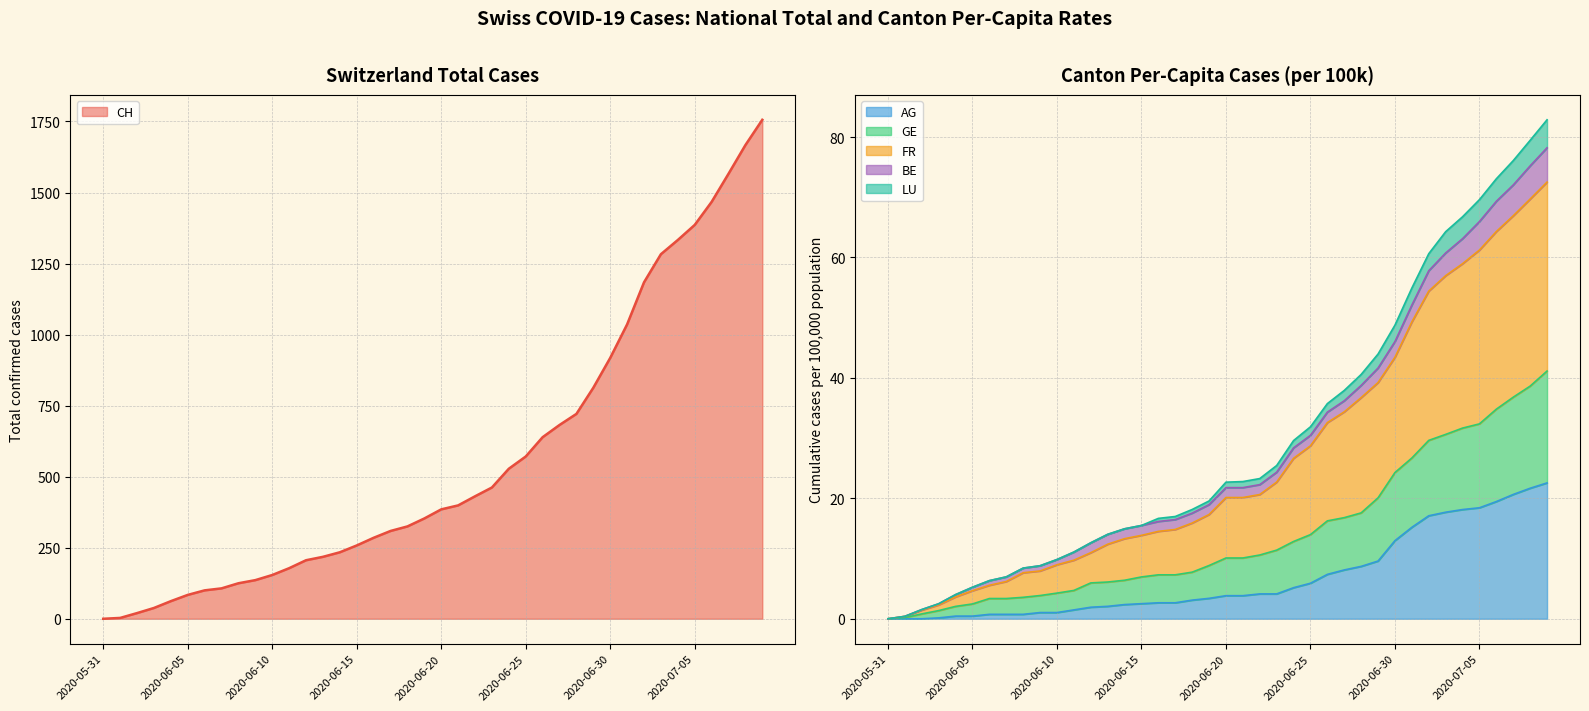

What is the label of the 19th point from the left?

2020-06-18